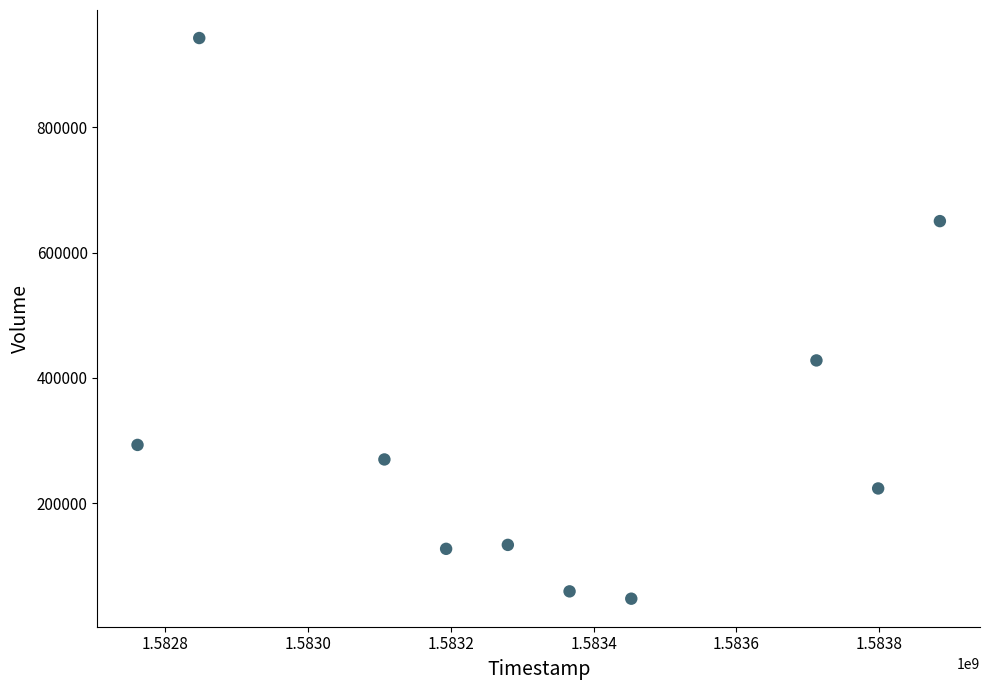

What is the range of X values (max minus min)?

1123200